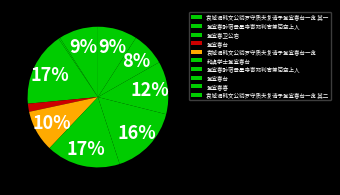

What is the largest slice in the pie chart?

和虞学士登宜春台